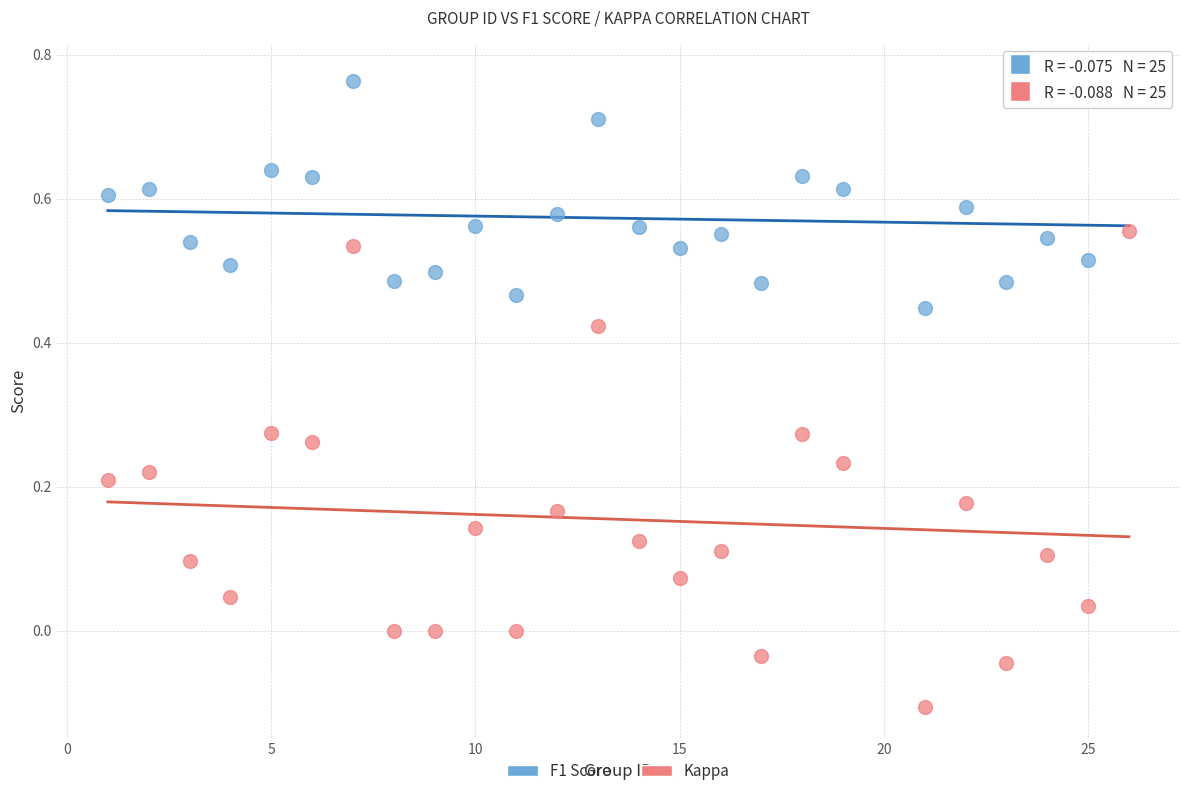

What are all the series names shown in the legend?

F1 Score, Kappa